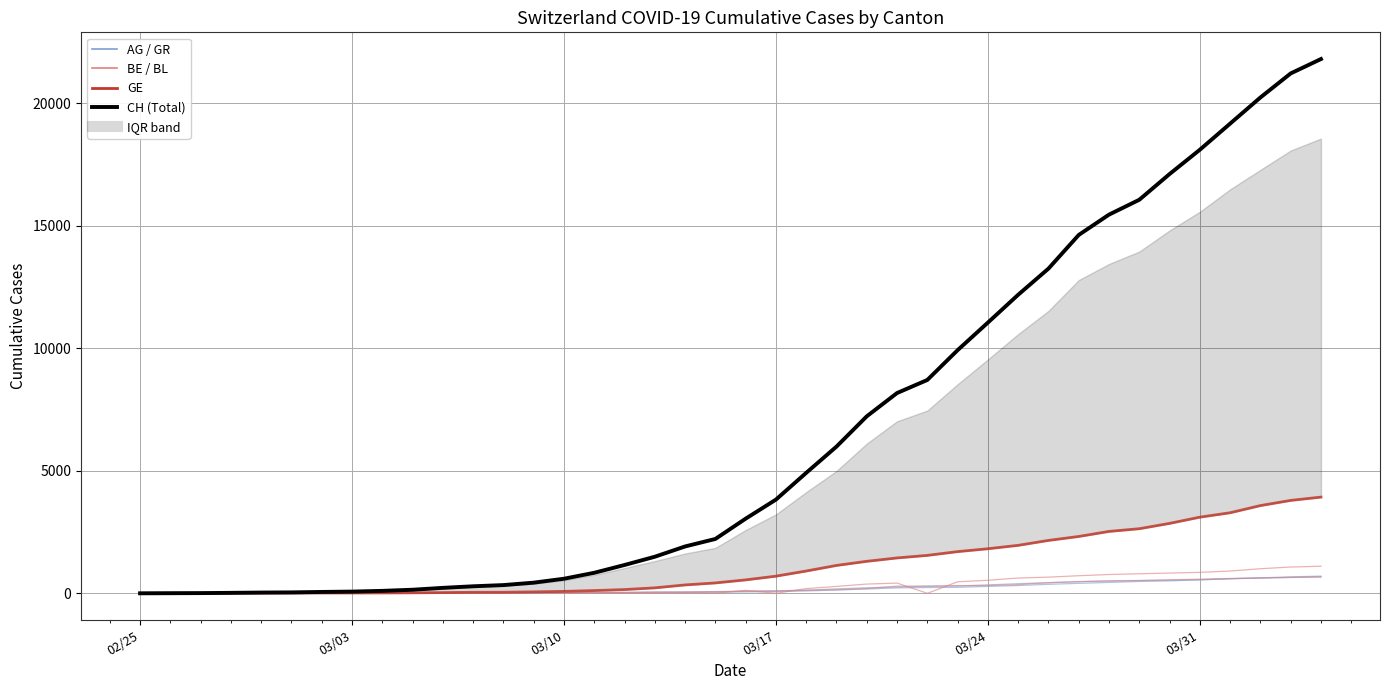

After their last crossing, which series has the higher values: GE or GR?

GE